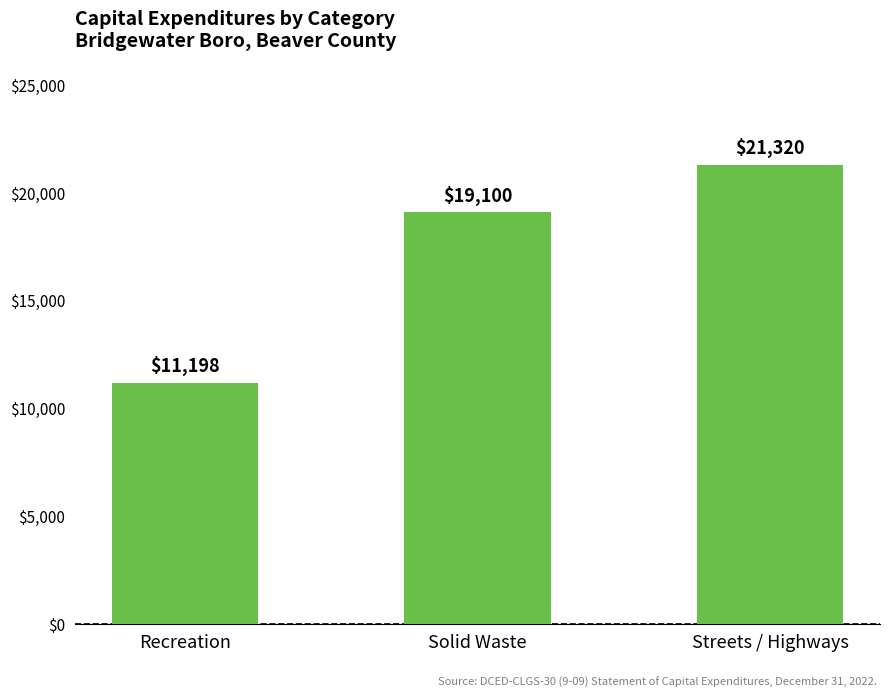

The chart shows a value of 26354 at Solid Waste. True or false?

False